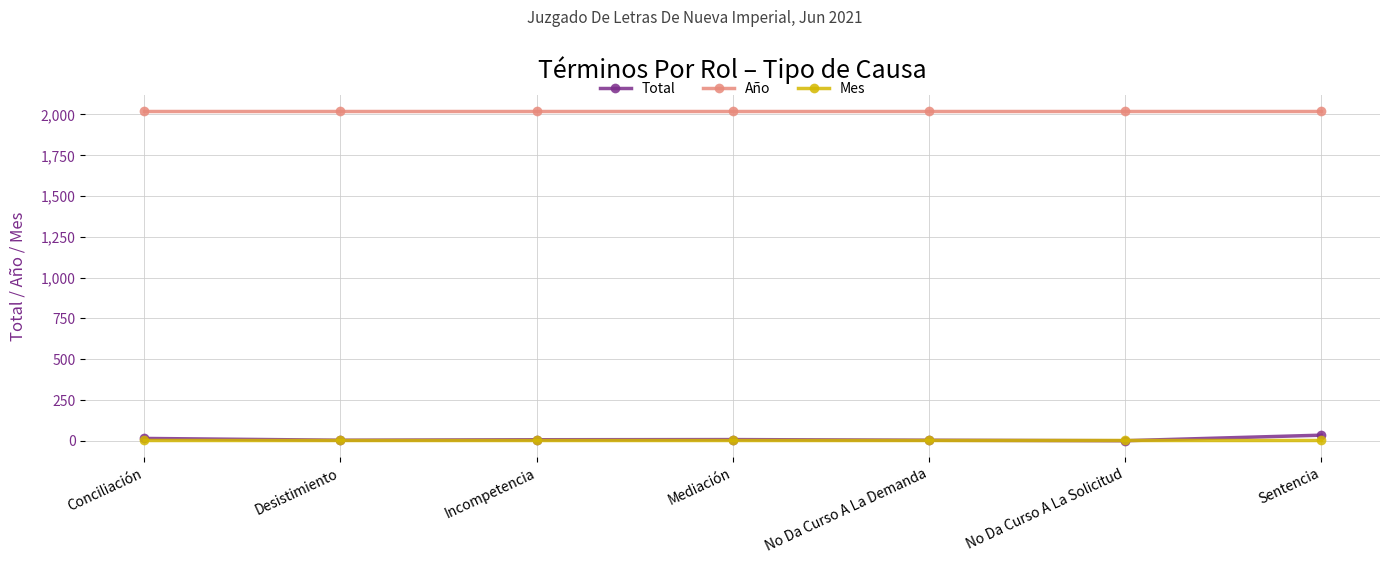

What is the total value across all series at Sentencia?

2062